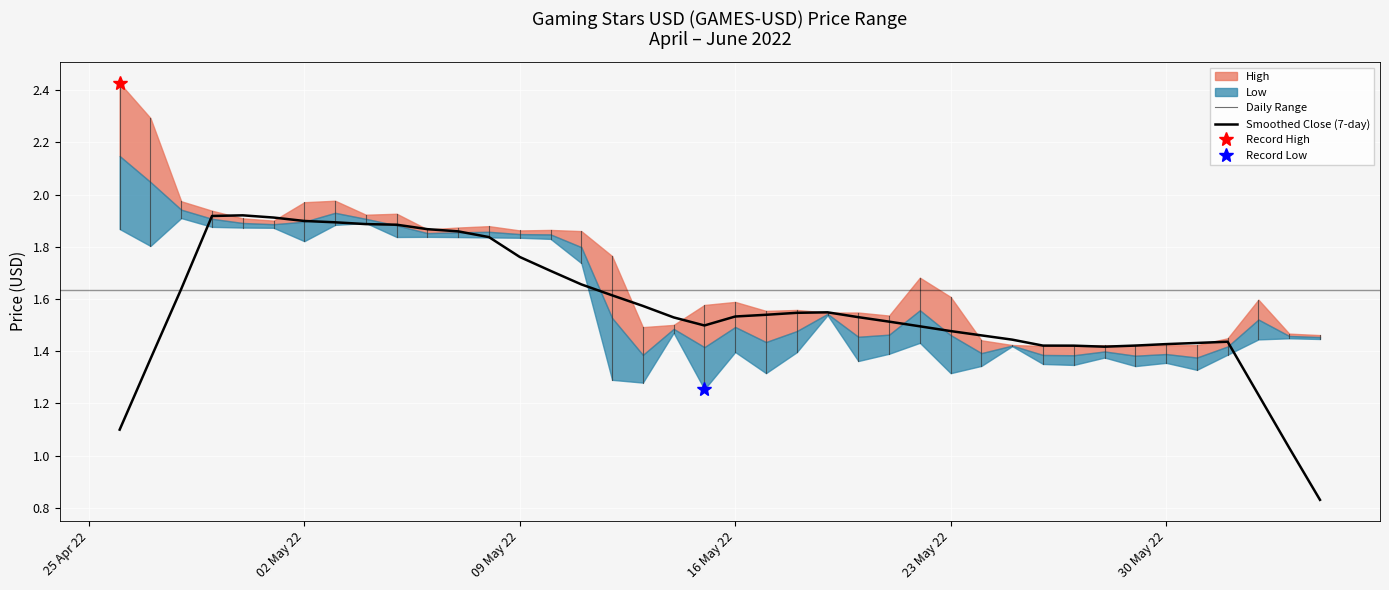

True or false: High has more than 1 interior local peaks.

True